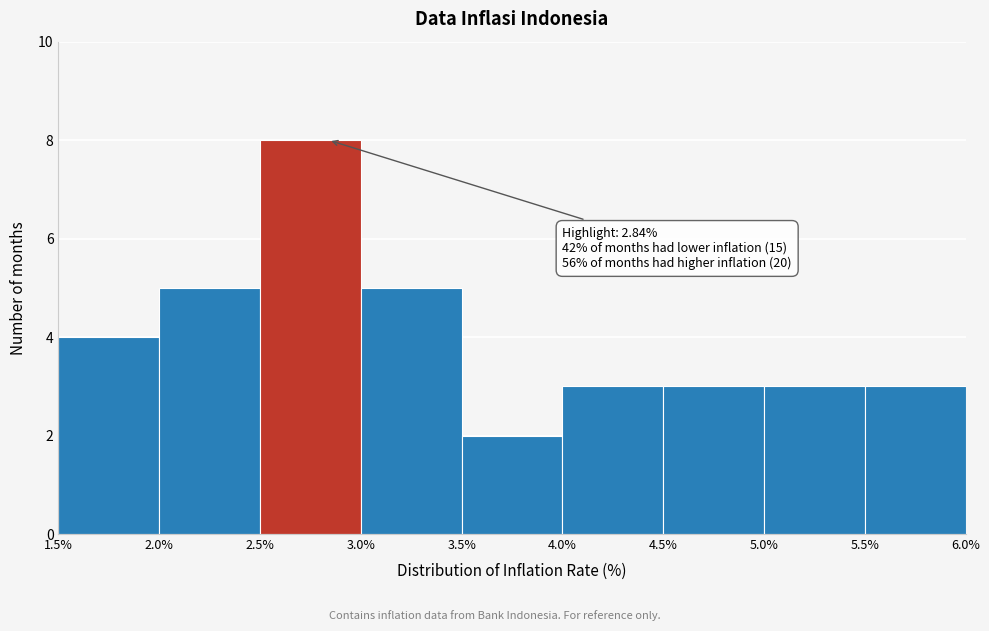

Over which range of the x-axis is the bar tallest?

2.5% to 3.0%